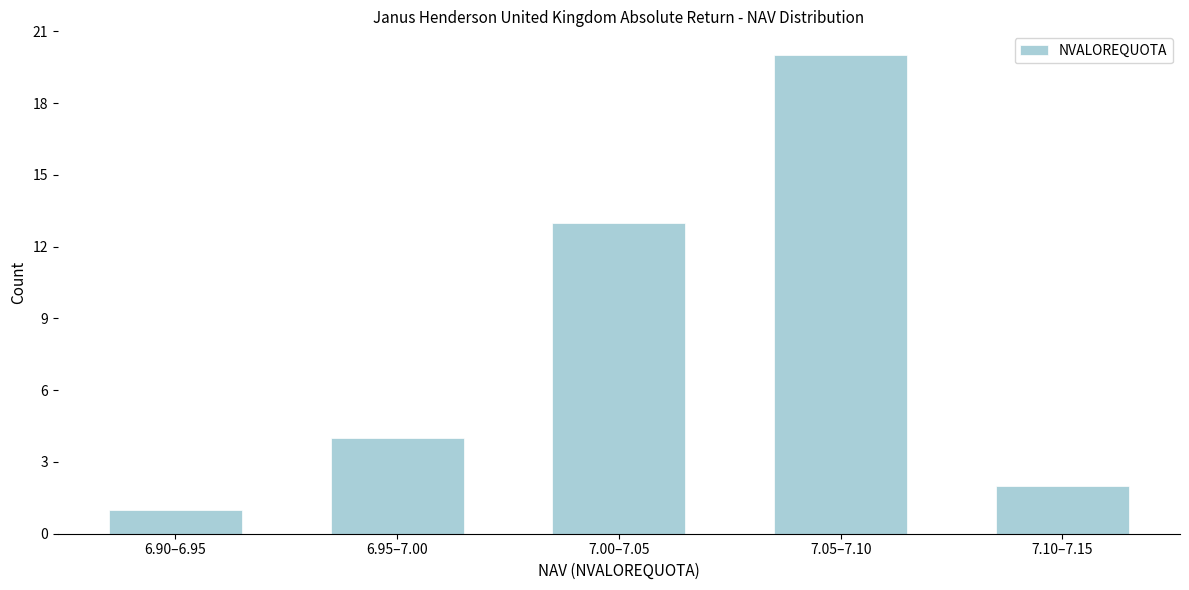

Reading left to right, extract all data points from this chart.

6.90–6.95=1	6.95–7.00=4	7.00–7.05=13	7.05–7.10=20	7.10–7.15=2